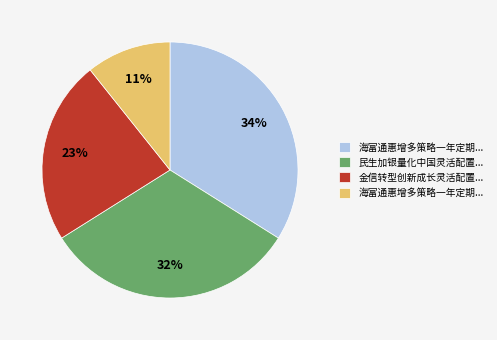

How many slices are in this pie chart?

4